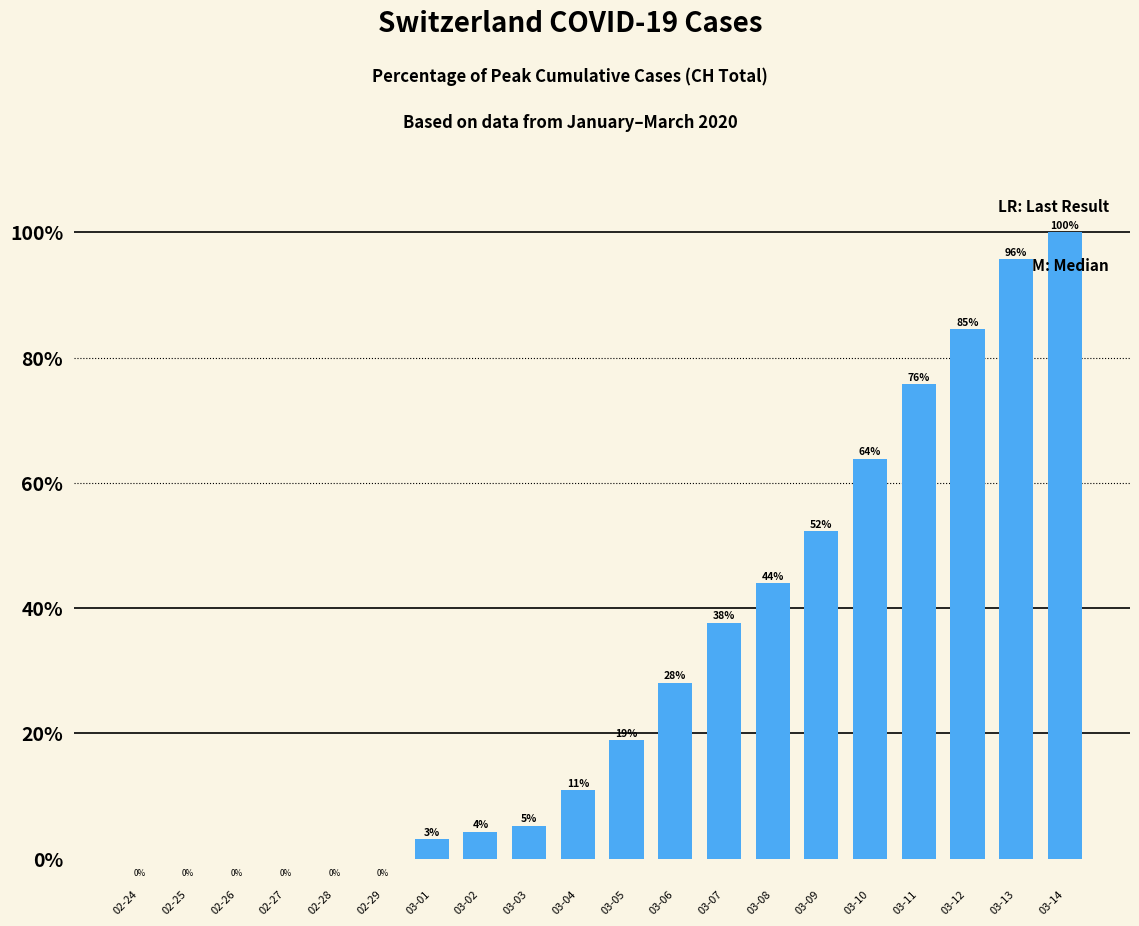

How many positive values are there?

14